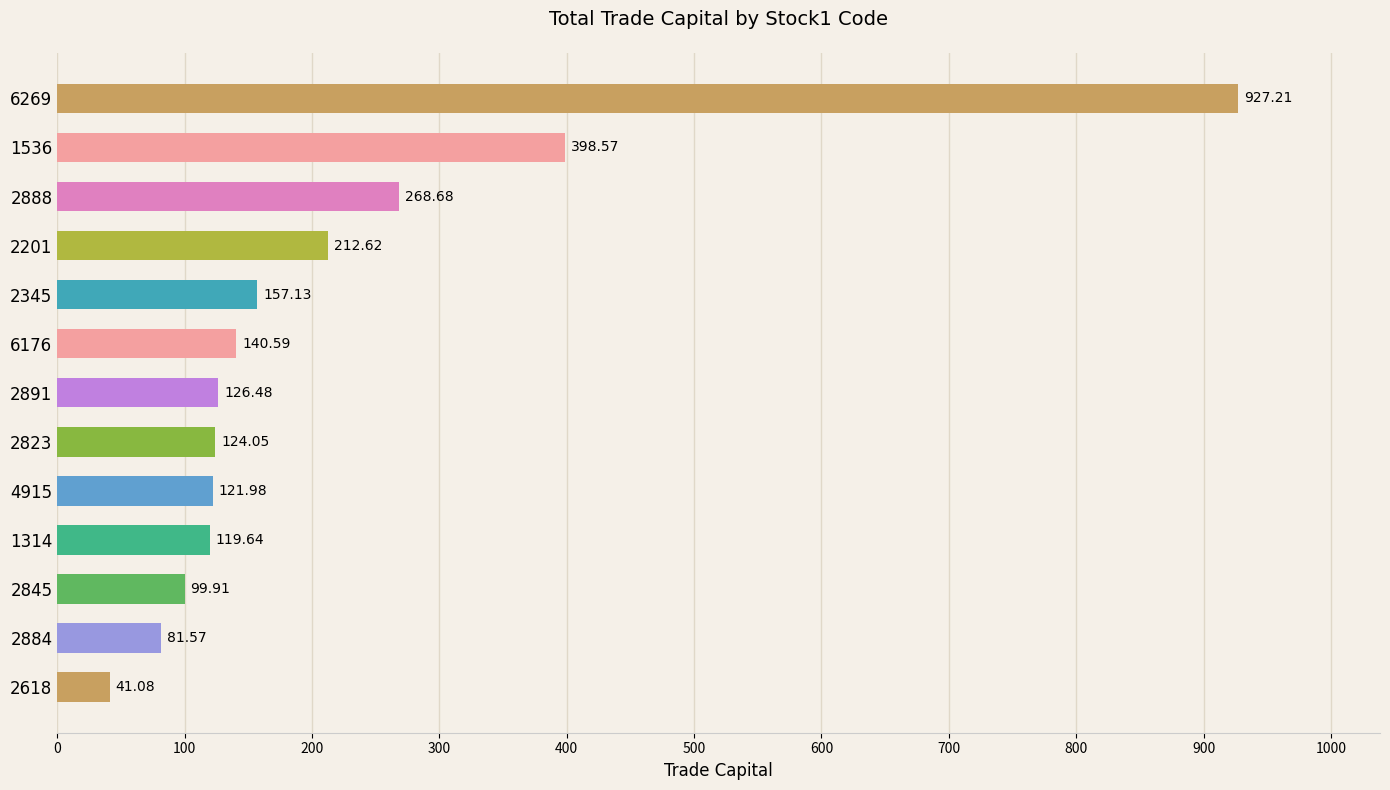

Rank the categories by value from highest to lowest.

6269, 1536, 2888, 2201, 2345, 6176, 2891, 2823, 4915, 1314, 2845, 2884, 2618